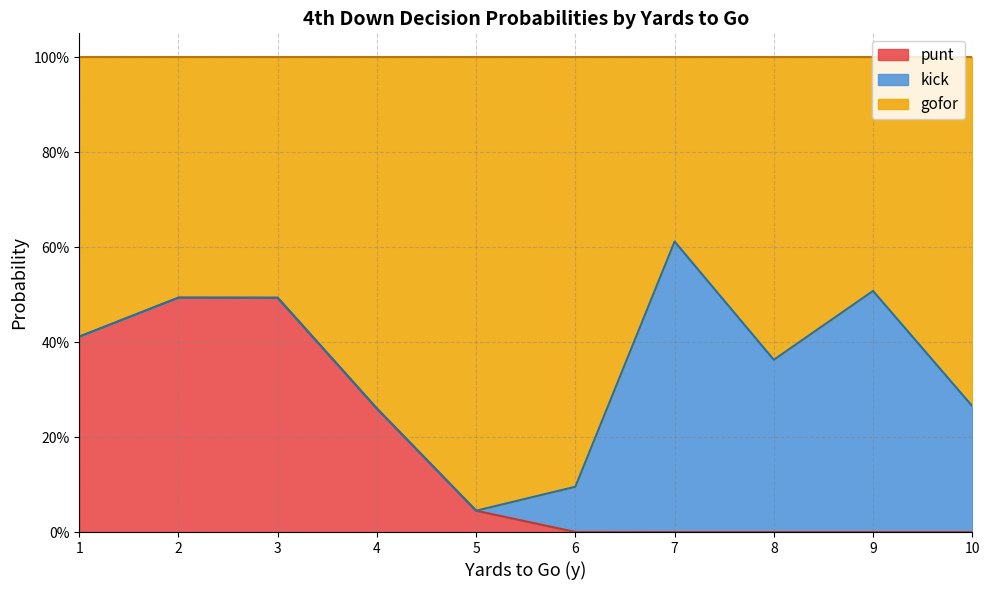

The value of kick at 3 is 0.0. True or false?

True